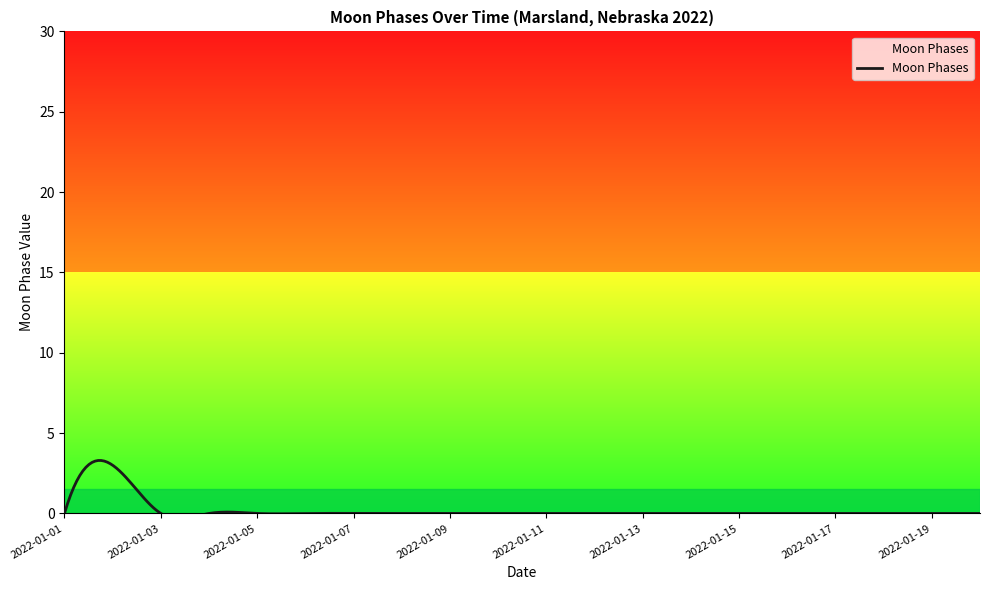

Reading left to right, extract all data points from this chart.

0	3	0	0	0	0	0	0	0	0	0	0	0	0	0	0	0	0	0	0